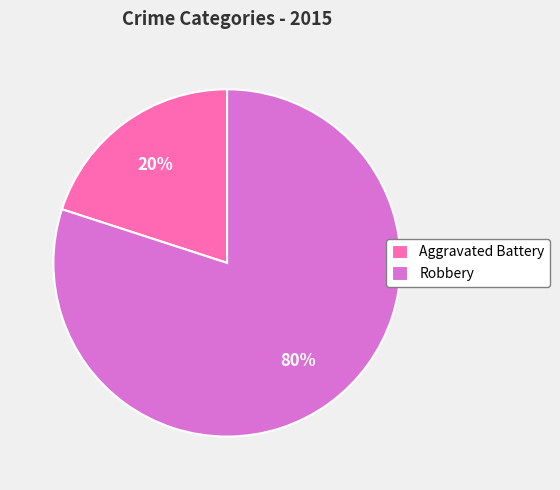

To the nearest percent, what percentage of the pie is Robbery?

80%